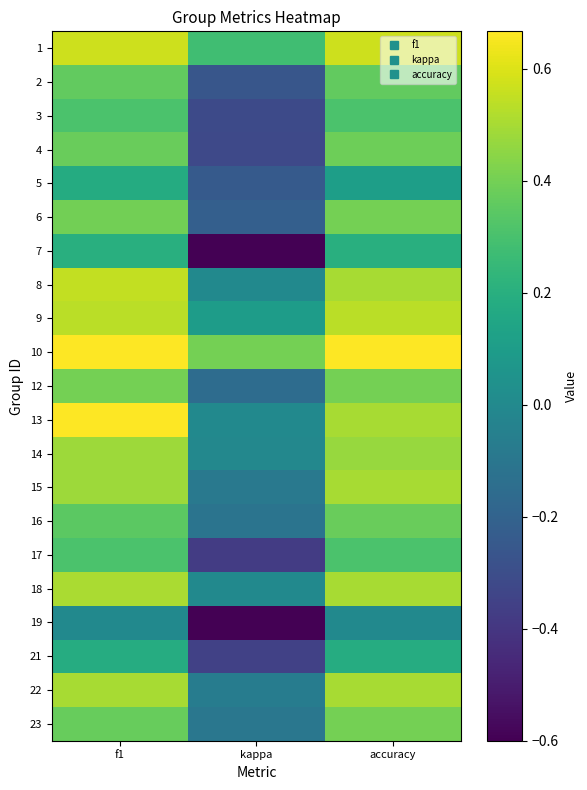

Which series has the largest total across all categories?

10